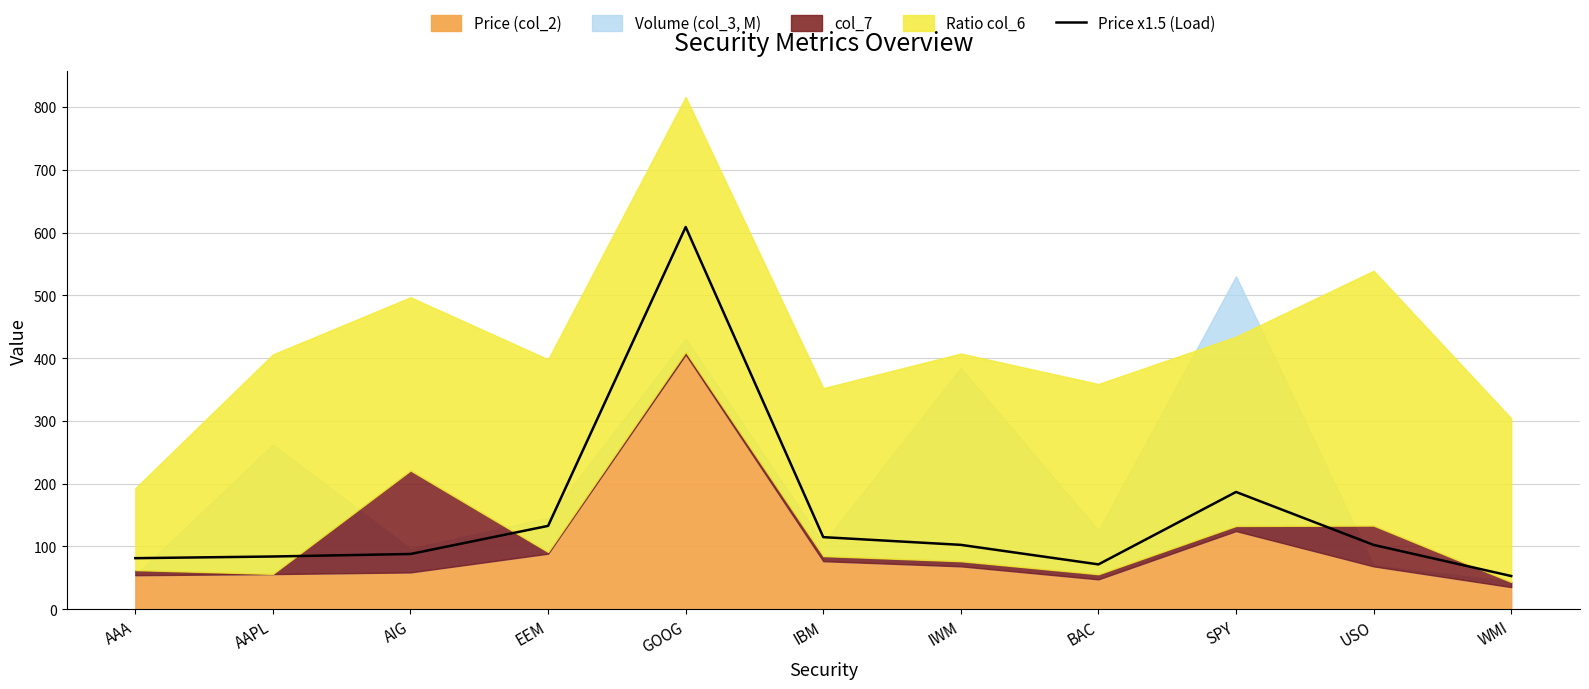

Is it true that the value at BAC is 71.5?

True